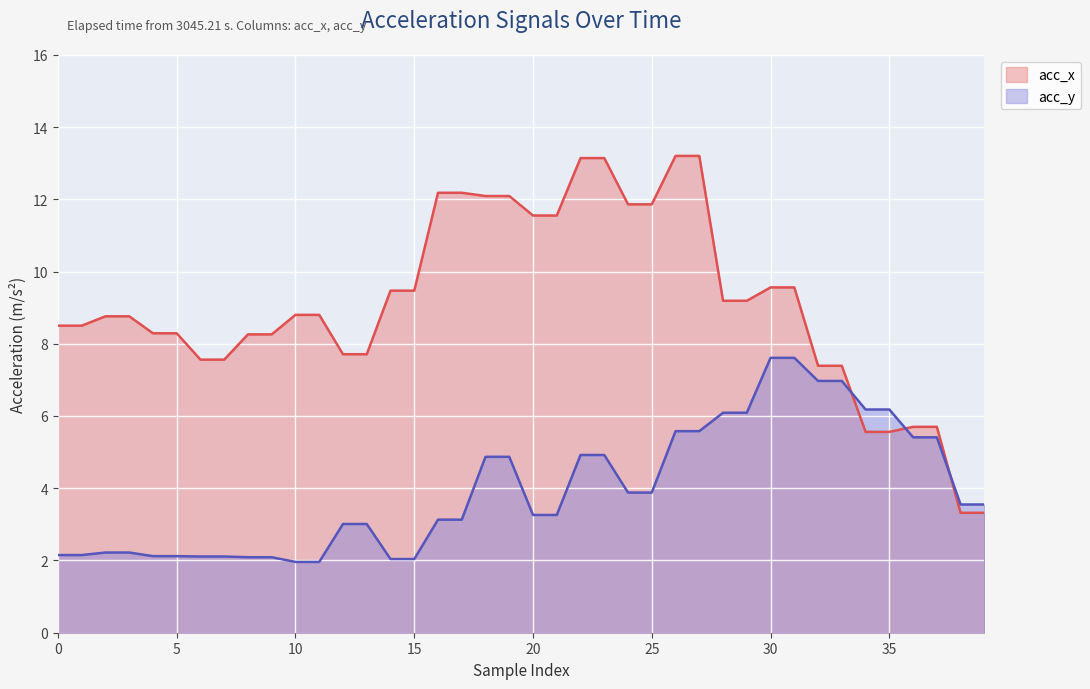

What is the value of the acc_x point at the 22nd from the left?

11.6